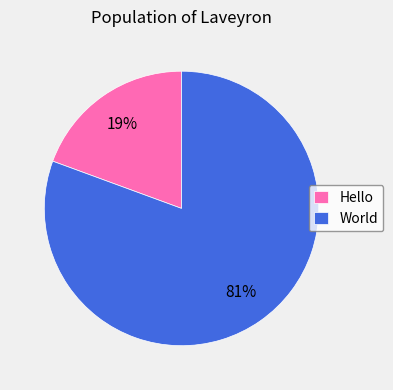

To the nearest percent, what portion does World represent?

81%